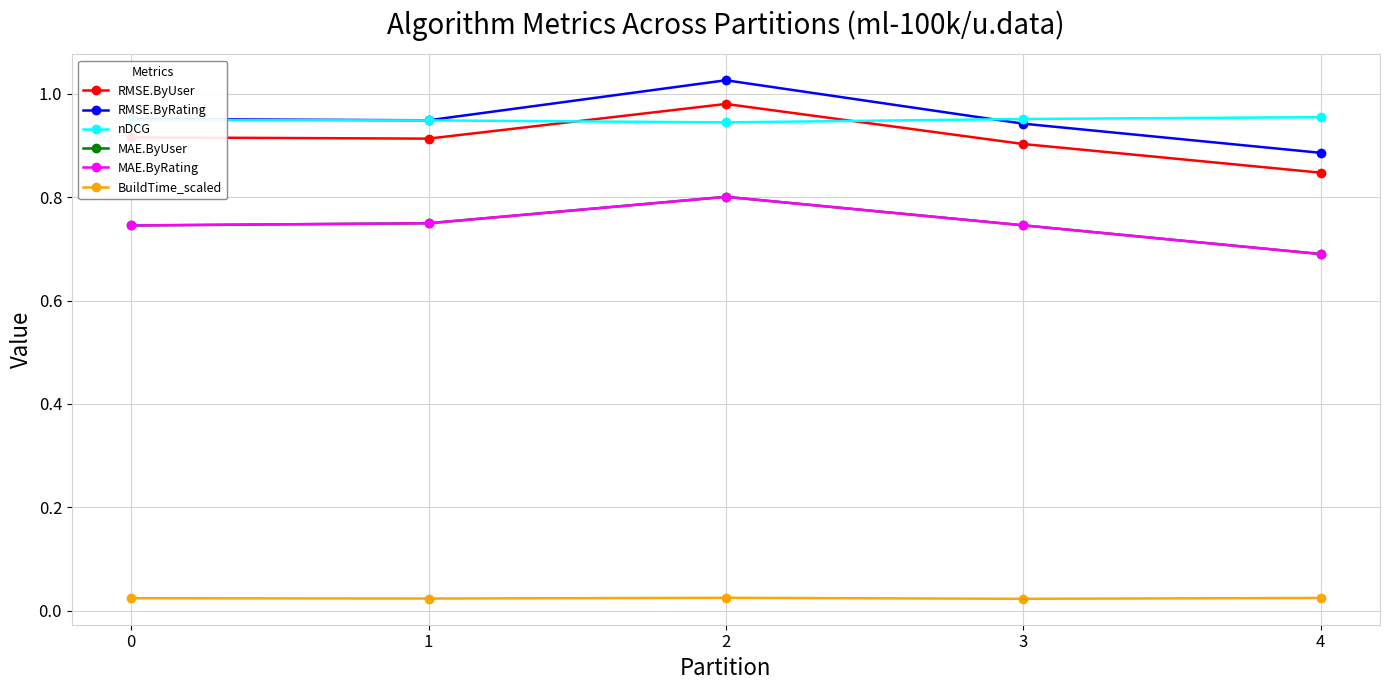

Which series has the largest total across all categories?

RMSE.ByRating